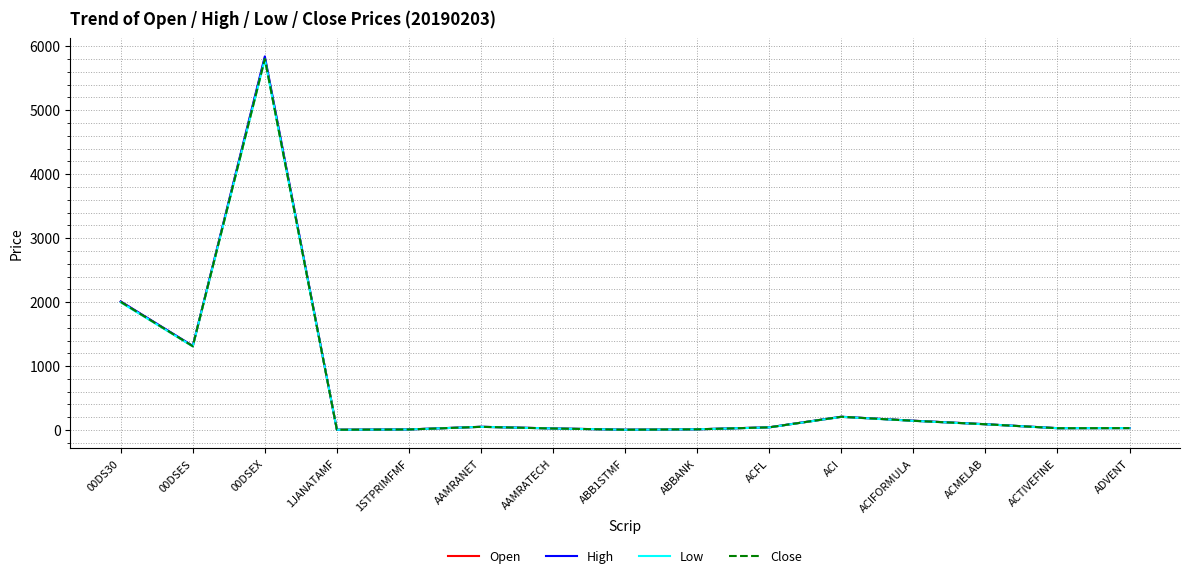

Where is the first local maximum for Open?

00DSEX